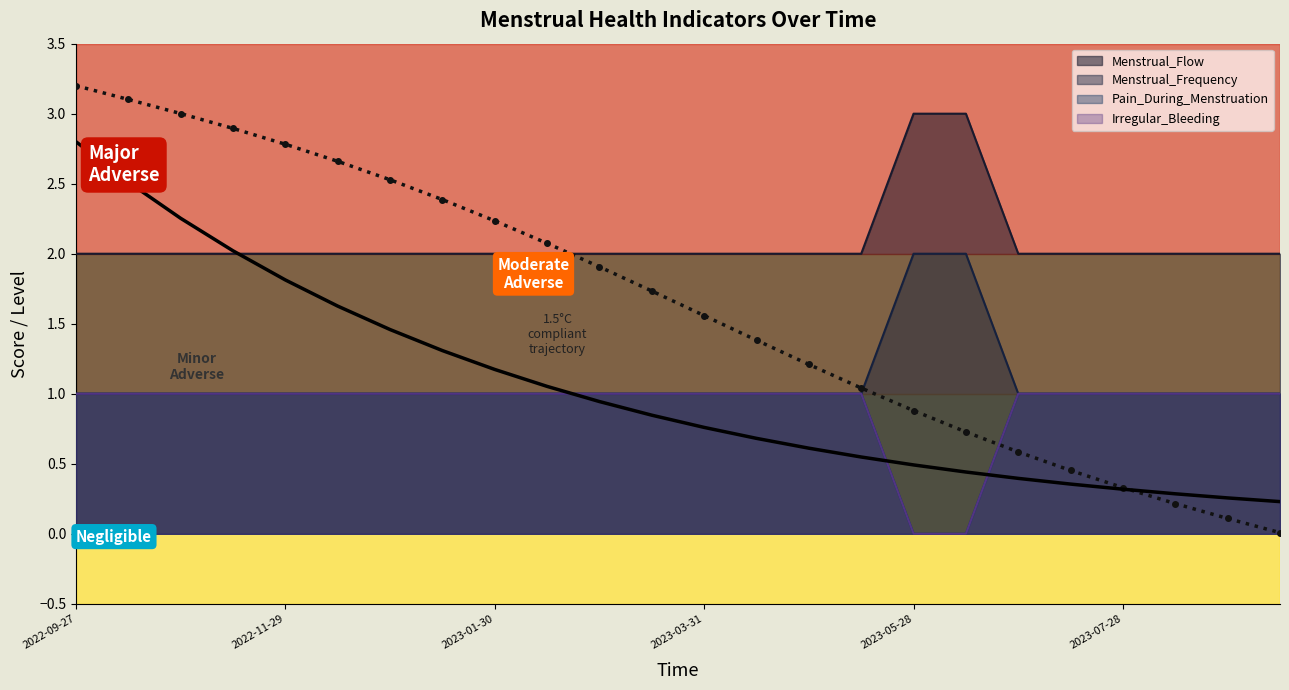

Is it true that Menstrual_Flow equals 3 at 2023-08-29?

False